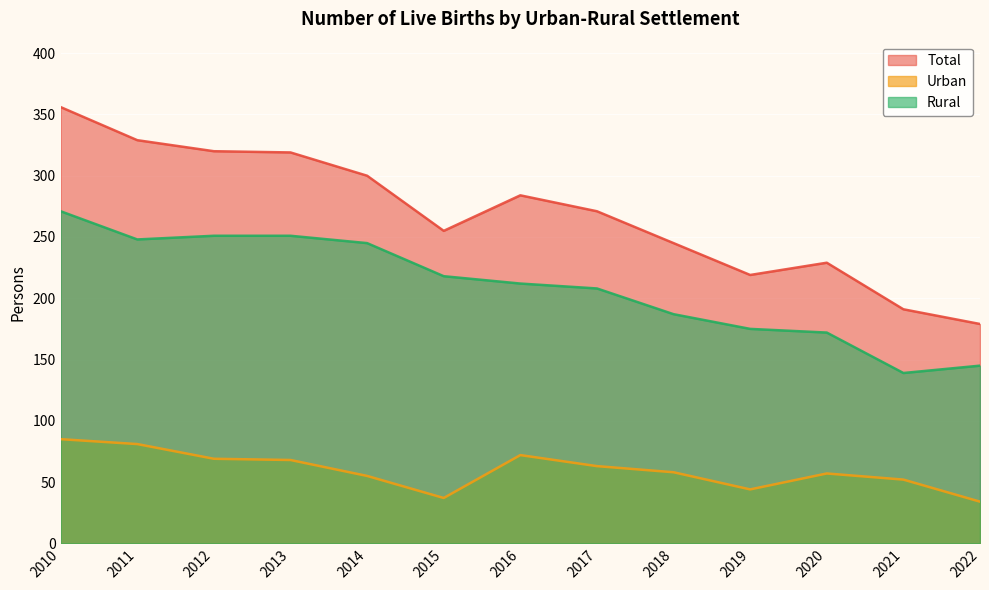

How many data points does each series have?

13